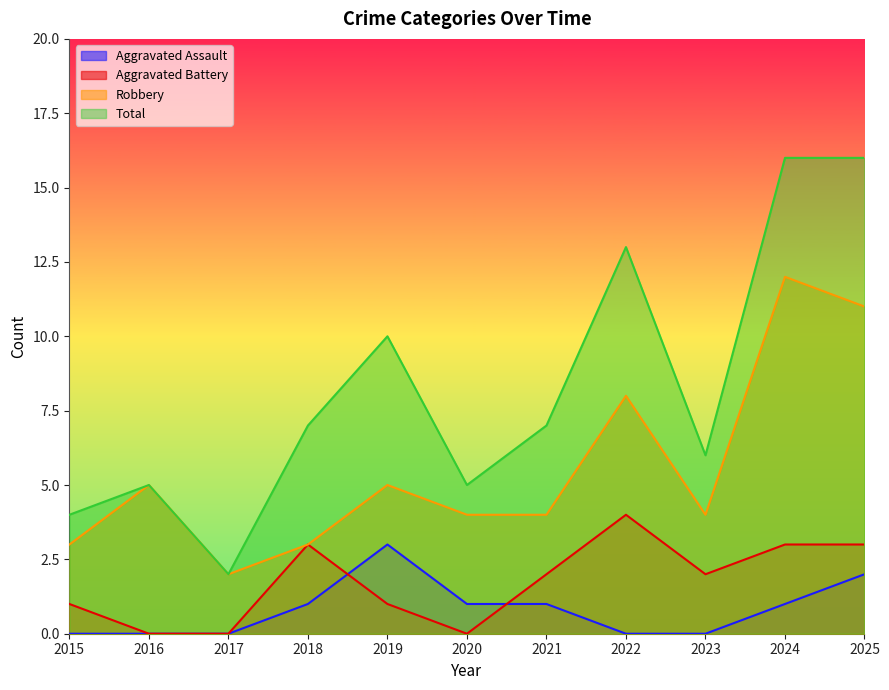

Between 2015 and 2017, which series saw the biggest shift?

Total